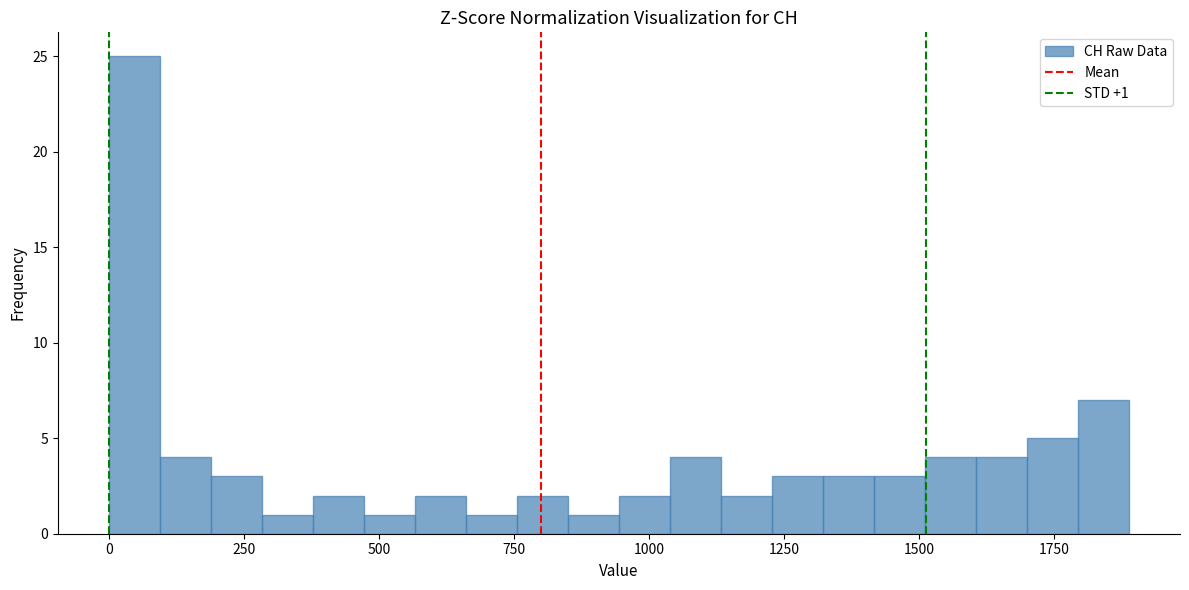

Around what value on the x-axis is the tallest bar? Give the approximate position of its centre, as read against the axis.

50